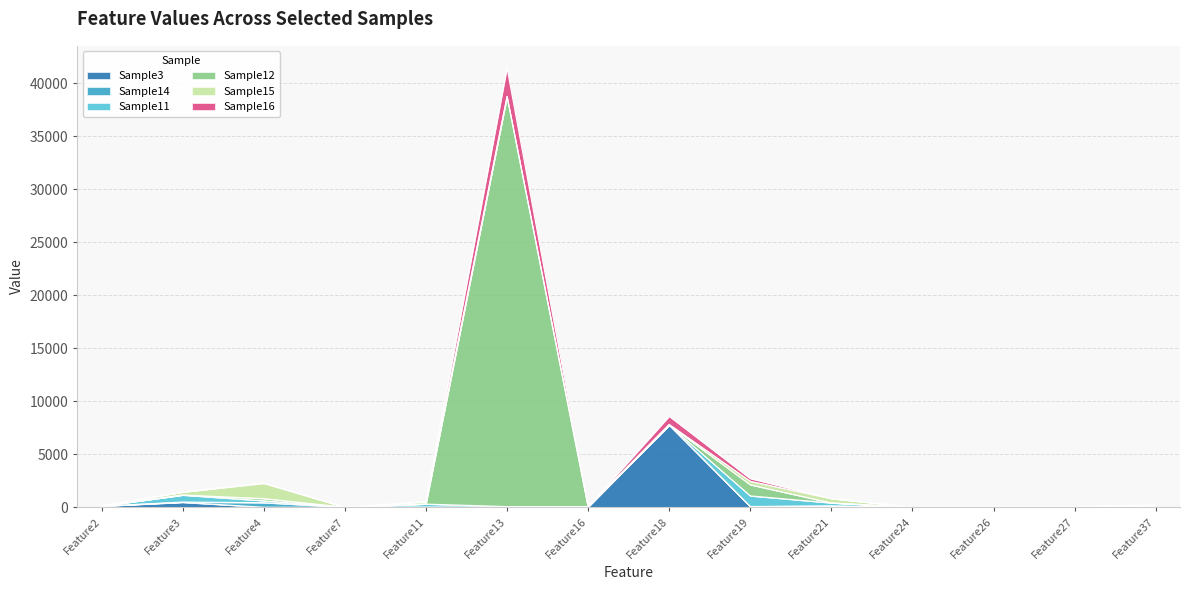

Read the Sample3 value at Feature3, to the nearest 50.

450